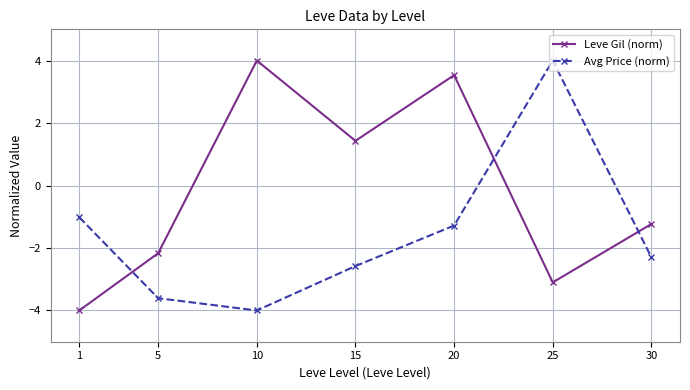

What is the average value of the Avg Price (norm) series?

-1.5